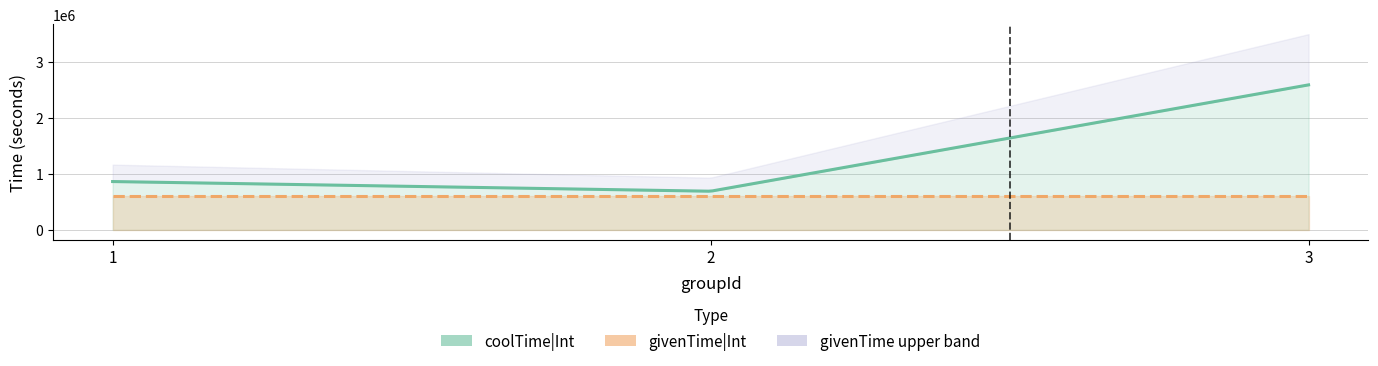

True or false: coolTime|Int has a value of 1000765 at 2.

False